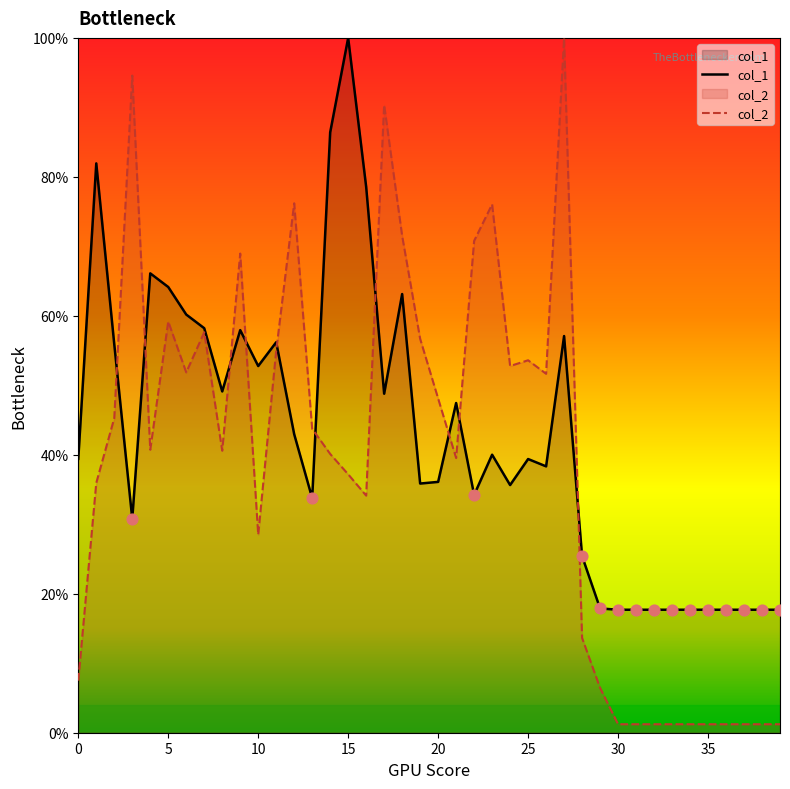

Which series has the largest total across all categories?

col_1